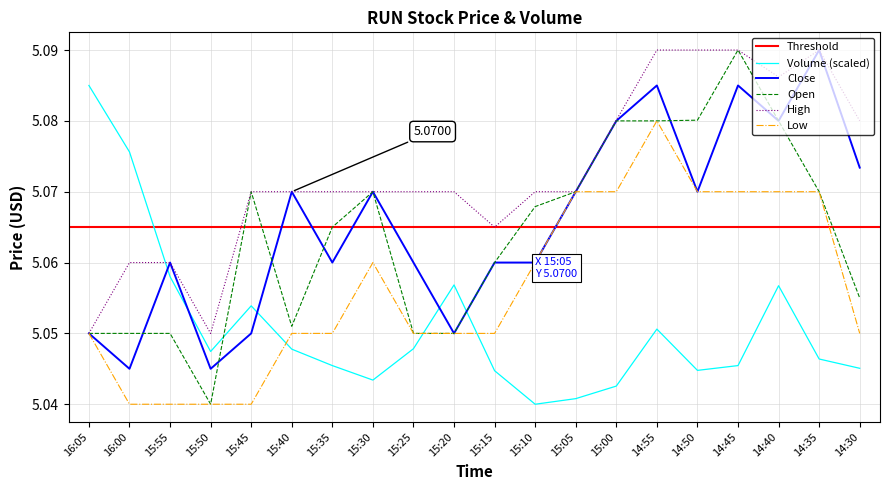

Is the value of Close at 15:50 greater than the value of High at 15:55?

No